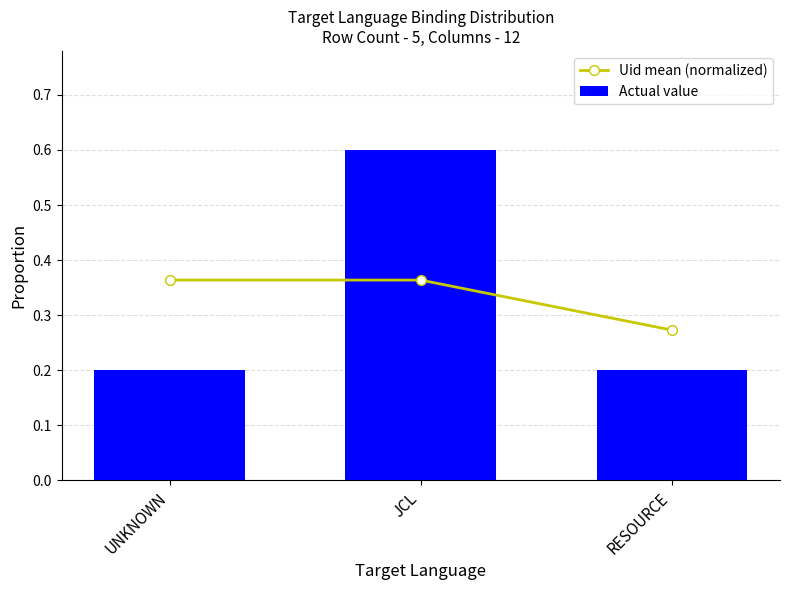

What is the average value of the Uid mean (normalized) series?

0.3